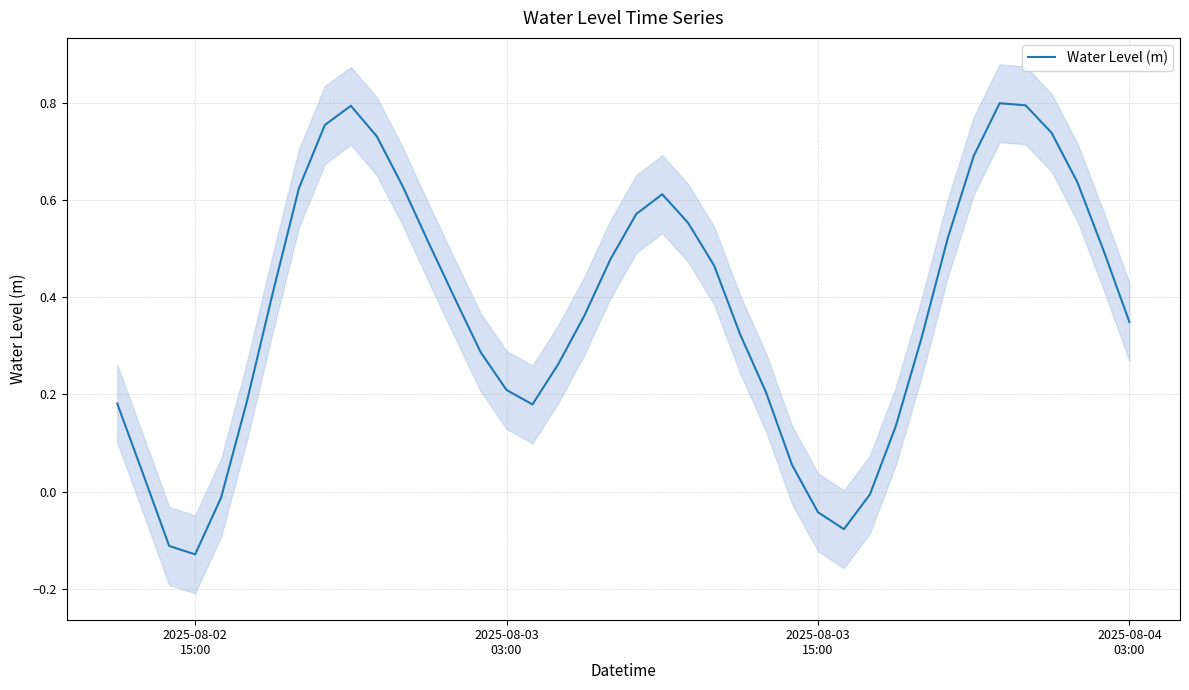

How many values are above zero?

34